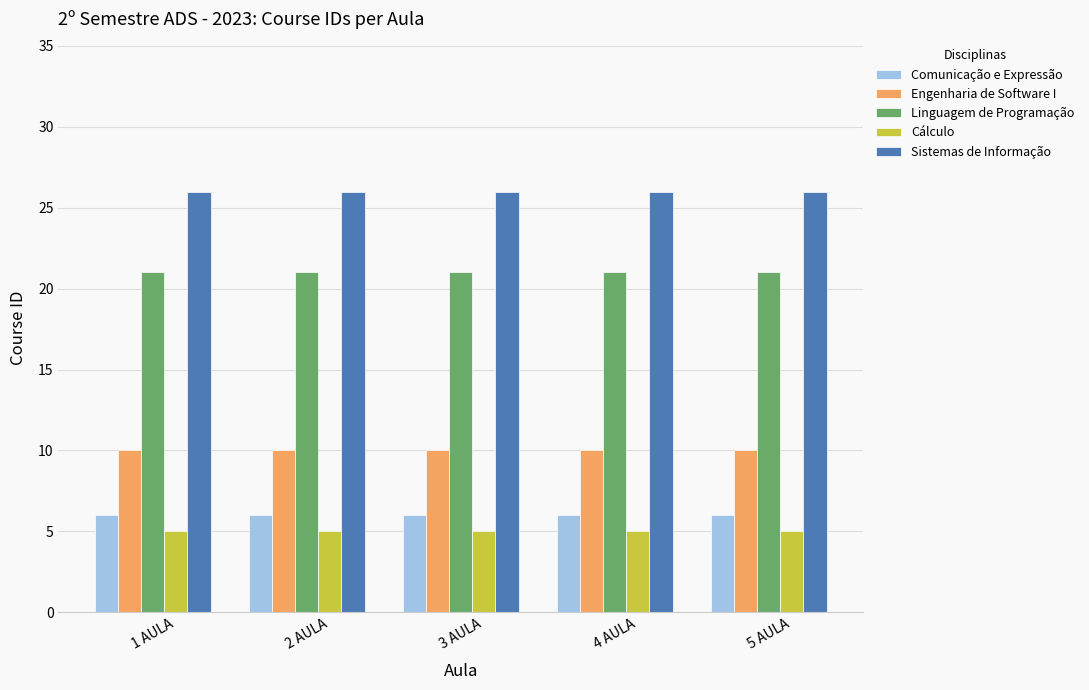

Reading left to right, list all the values displayed in this chart.

Comunicação e Expressão: 1 AULA=6	2 AULA=6	3 AULA=6	4 AULA=6	5 AULA=6
Engenharia de Software I: 1 AULA=10	2 AULA=10	3 AULA=10	4 AULA=10	5 AULA=10
Linguagem de Programação: 1 AULA=21	2 AULA=21	3 AULA=21	4 AULA=21	5 AULA=21
Cálculo: 1 AULA=5	2 AULA=5	3 AULA=5	4 AULA=5	5 AULA=5
Sistemas de Informação: 1 AULA=26	2 AULA=26	3 AULA=26	4 AULA=26	5 AULA=26